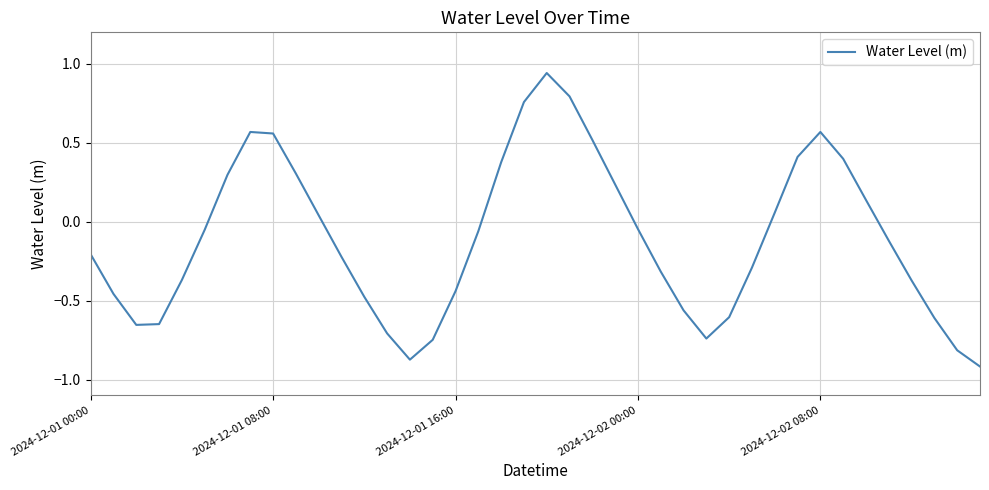

How many lines are shown in the chart?

1